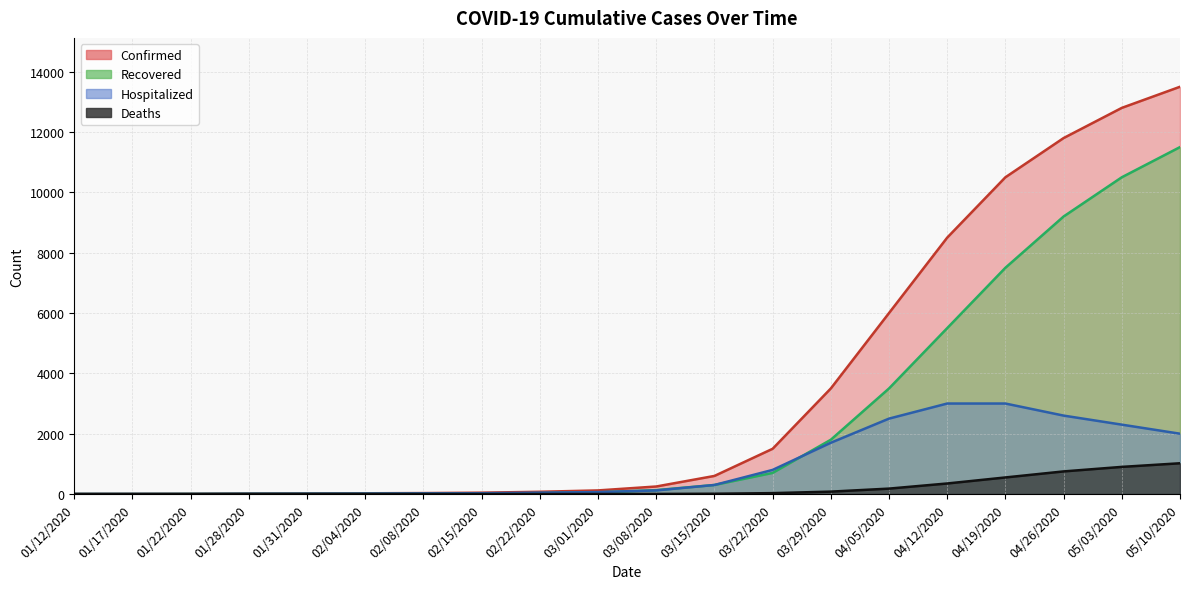

Which has a higher value, 04/05/2020 or 03/08/2020?

04/05/2020